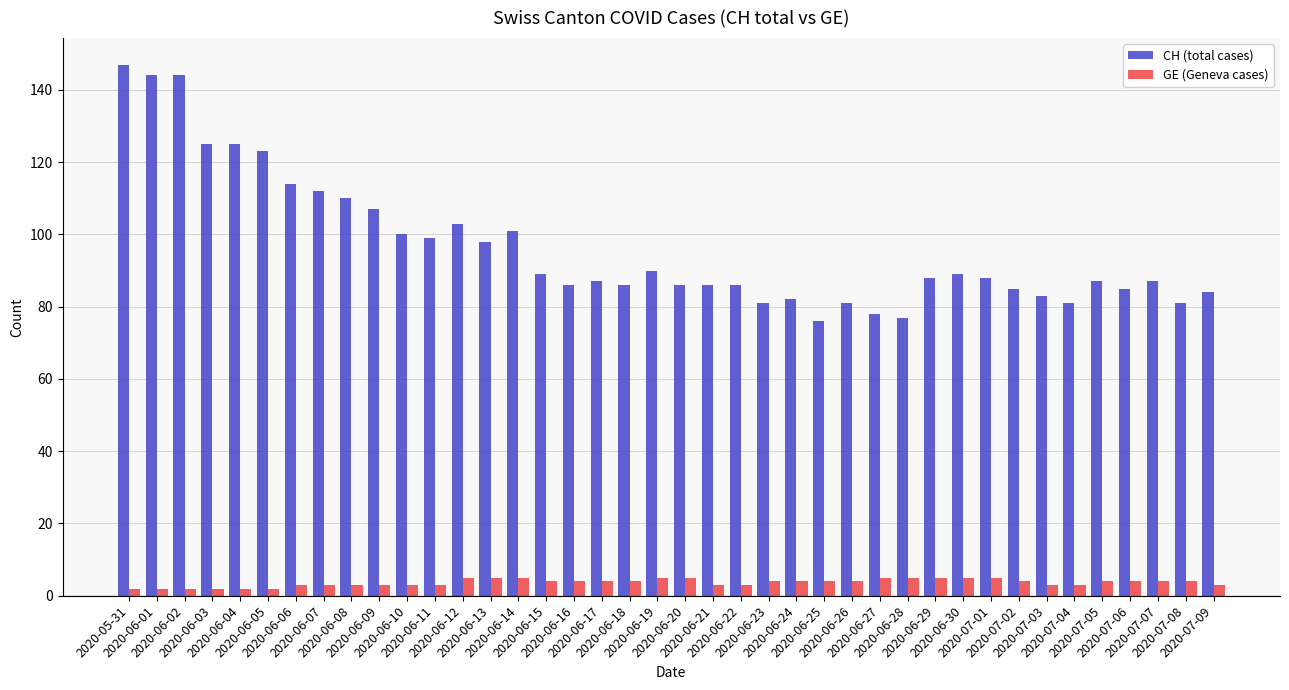

What position from the right is 2020-06-09?

31